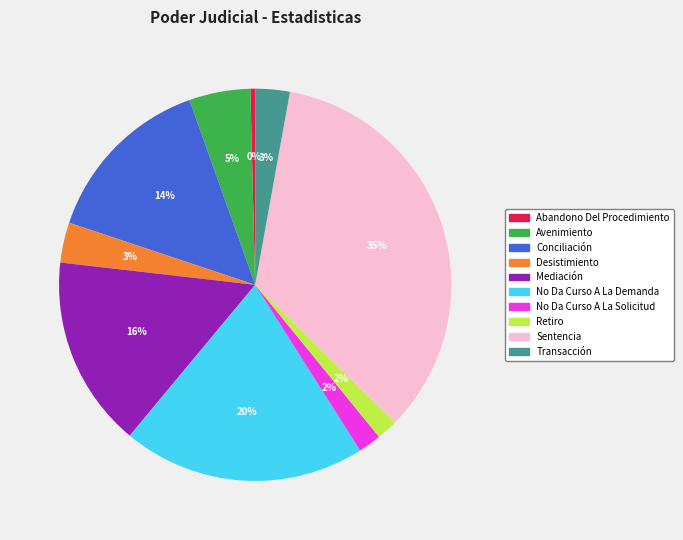

How many slices are in this pie chart?

10